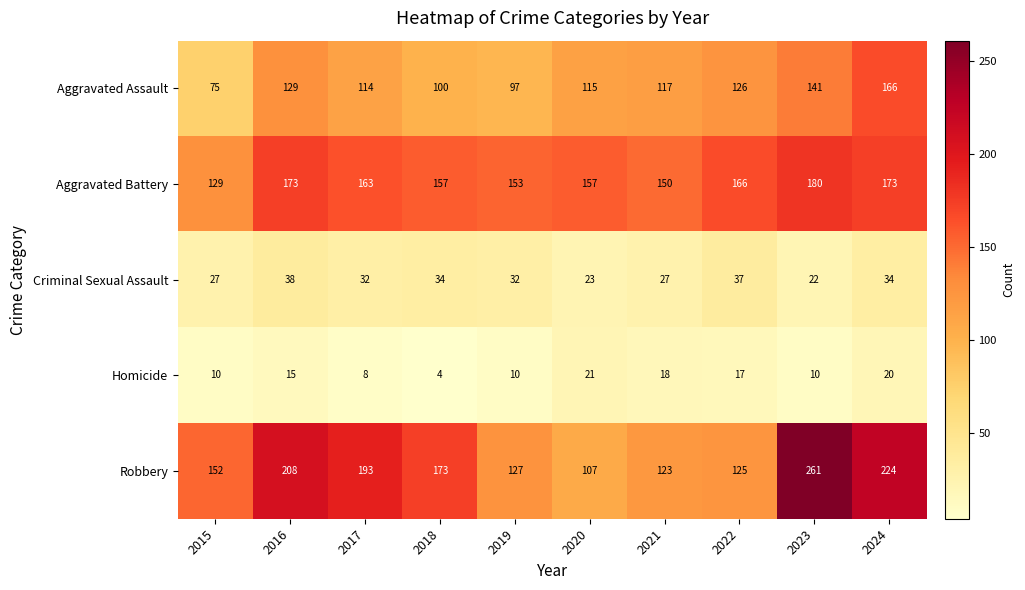

The value of Criminal Sexual Assault at 2024 is 34. True or false?

True